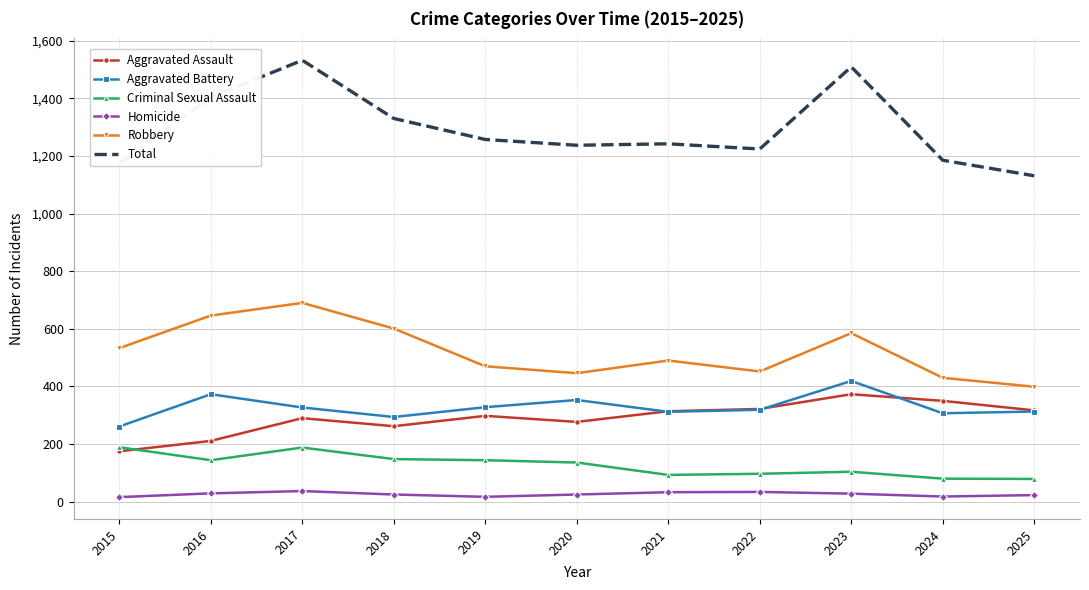

What is the difference between the second highest and minimum values in the Aggravated Battery series?

112